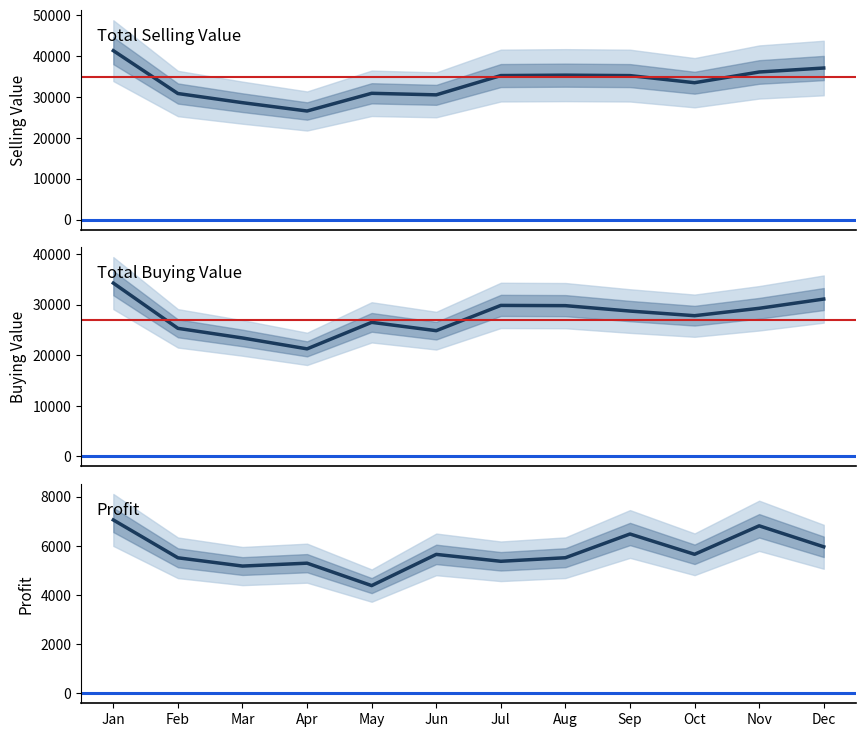

Which series changed the most between Mar and Jun?

Total Selling Value